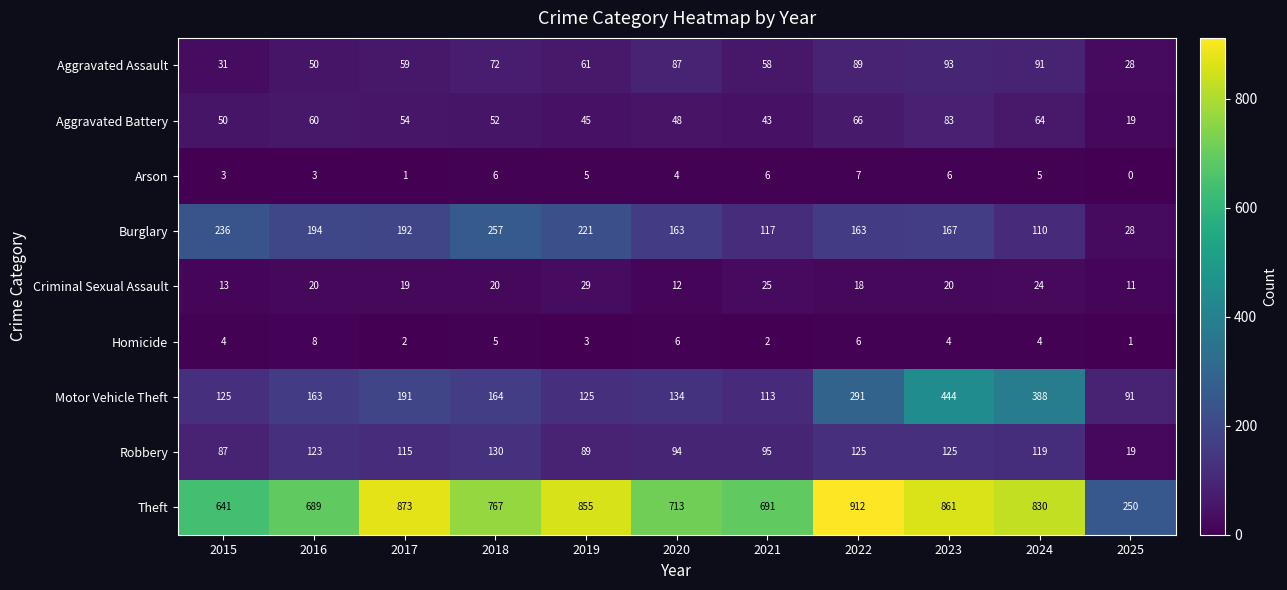

What is the sum of the Motor Vehicle Theft values at 2021 and 2016?

276